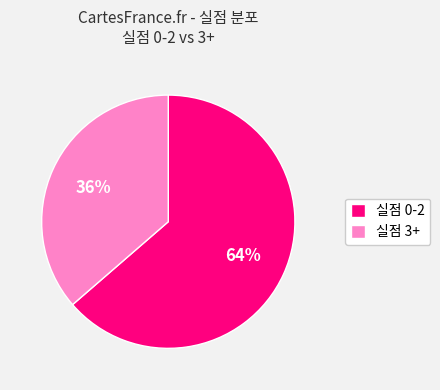

Is there a majority slice in this chart?

Yes